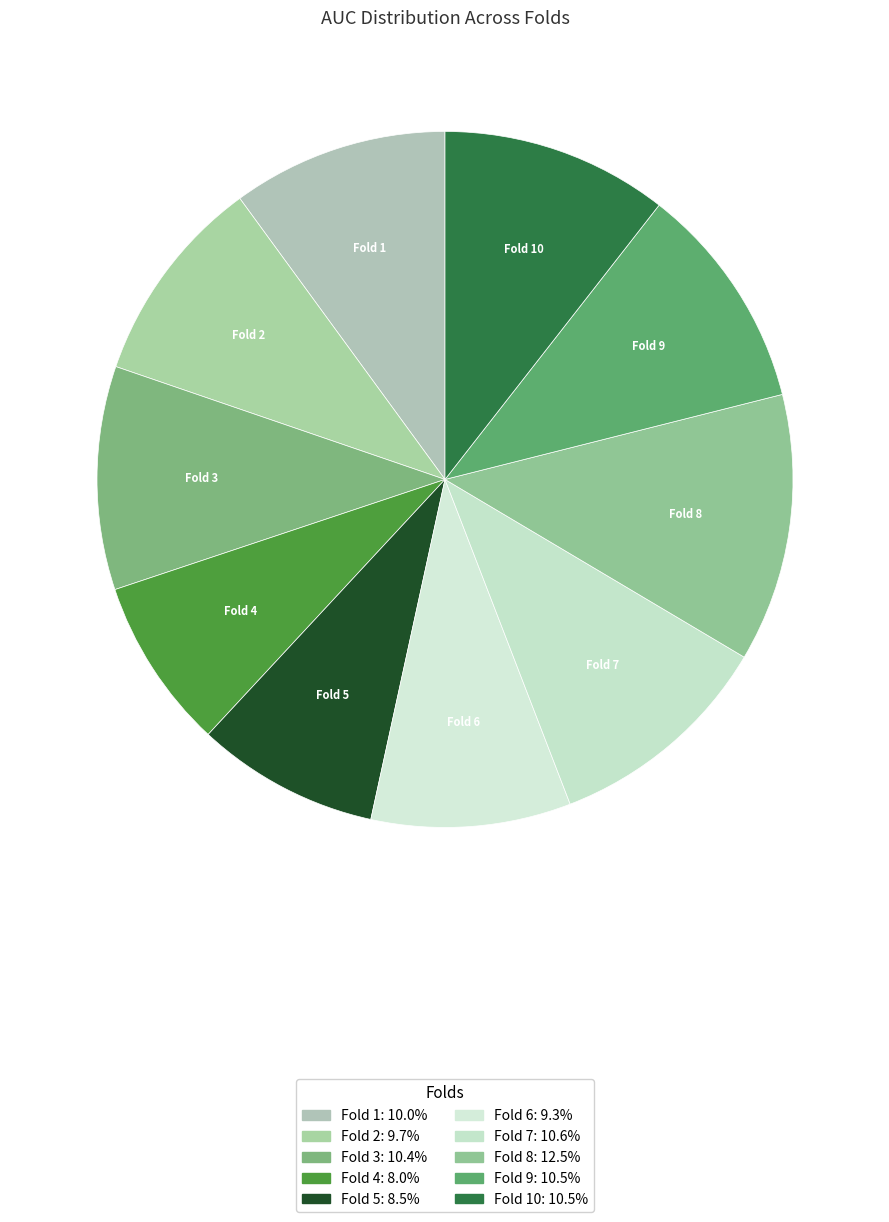

Does Fold 9 represent more than half of the total?

No